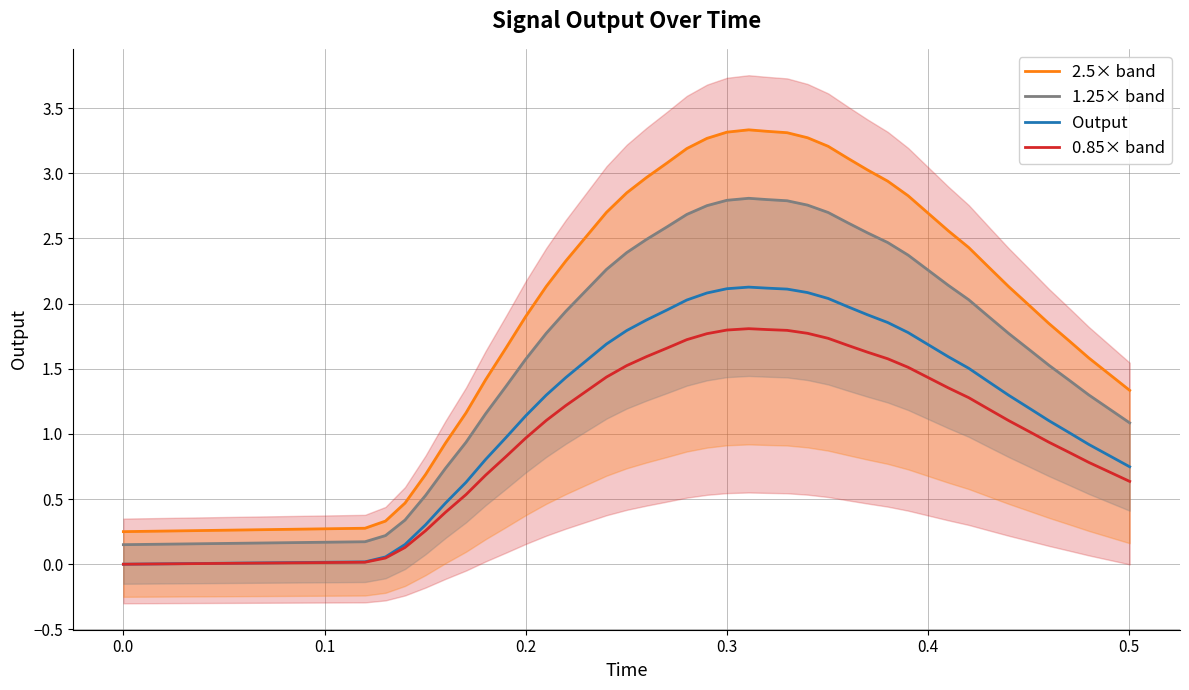

What is the maximum value for 0.85× band?

1.8